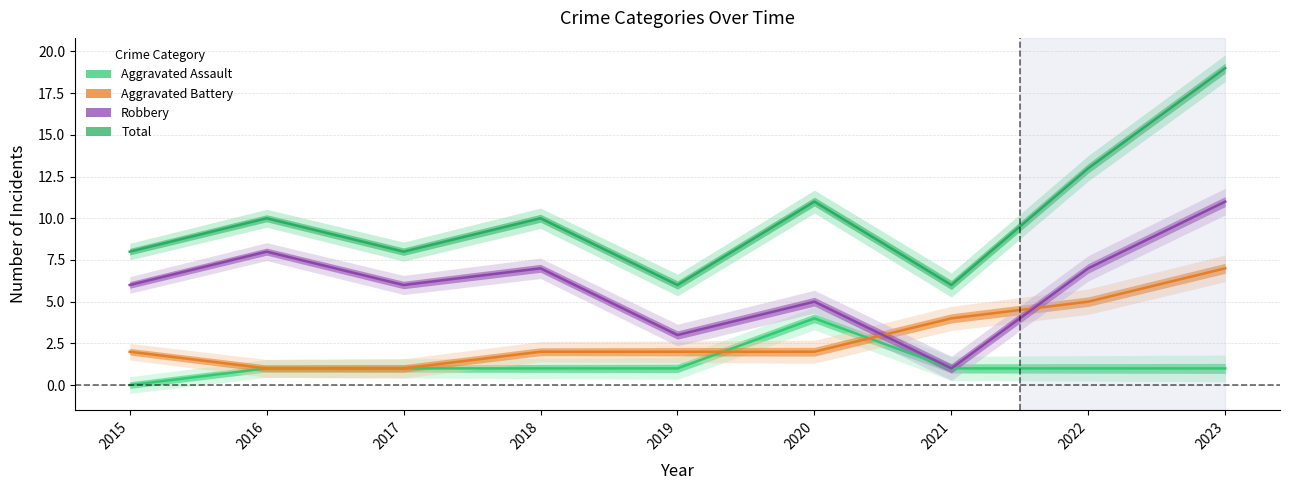

Is this an area chart (filled region under the line)?

No